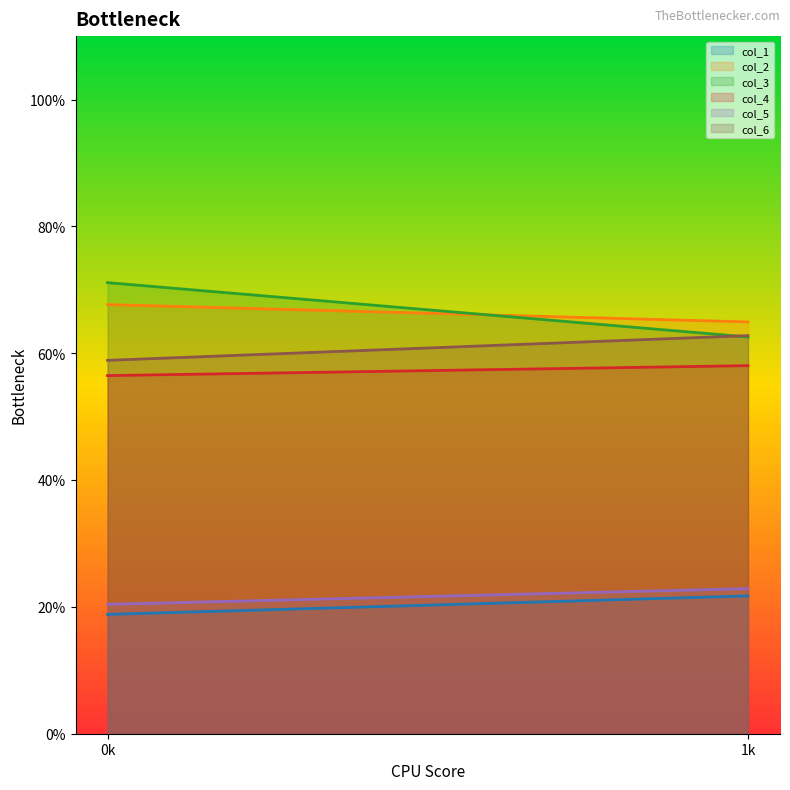

How many data points does each series have?

2